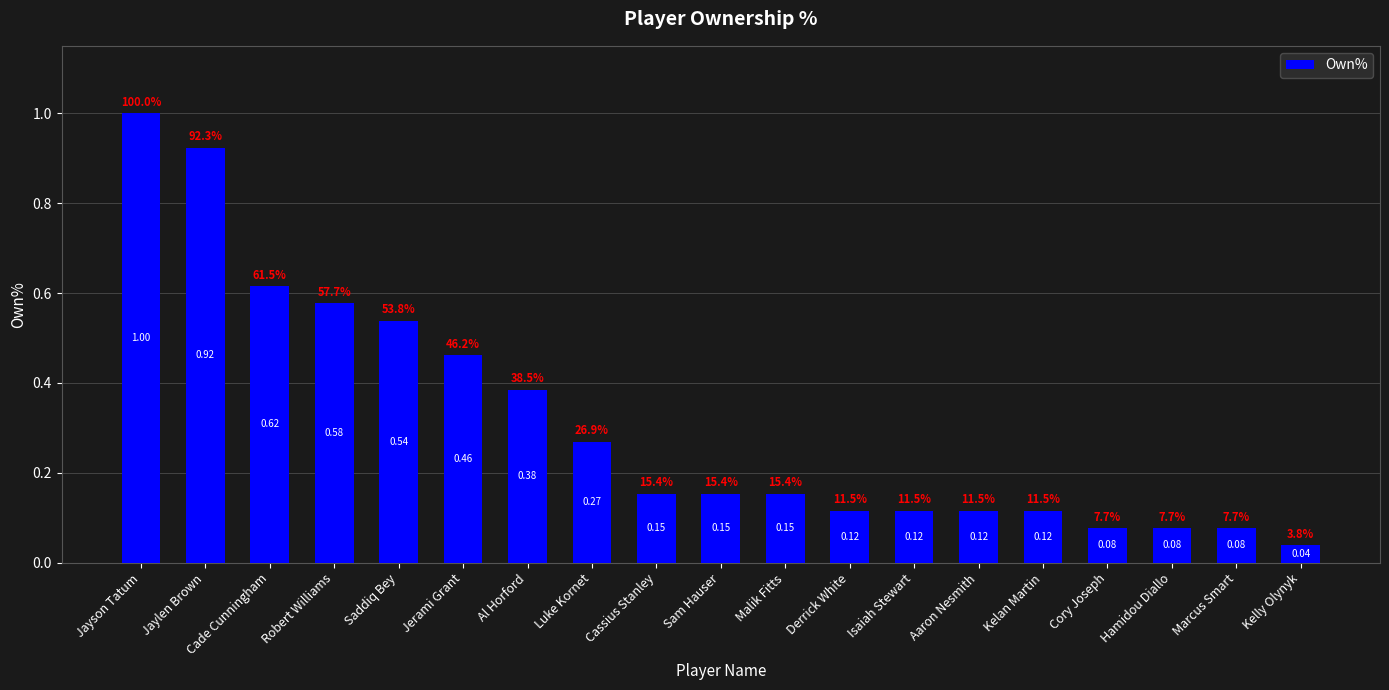

Which has a higher value, Aaron Nesmith or Cade Cunningham?

Cade Cunningham